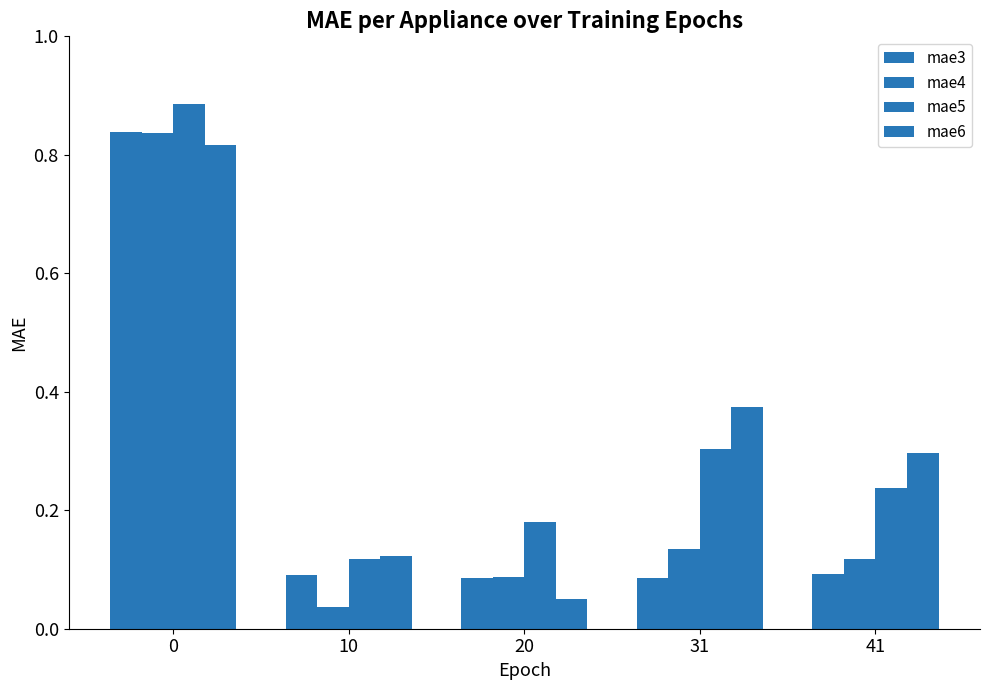

What is the maximum value for mae6?

0.8